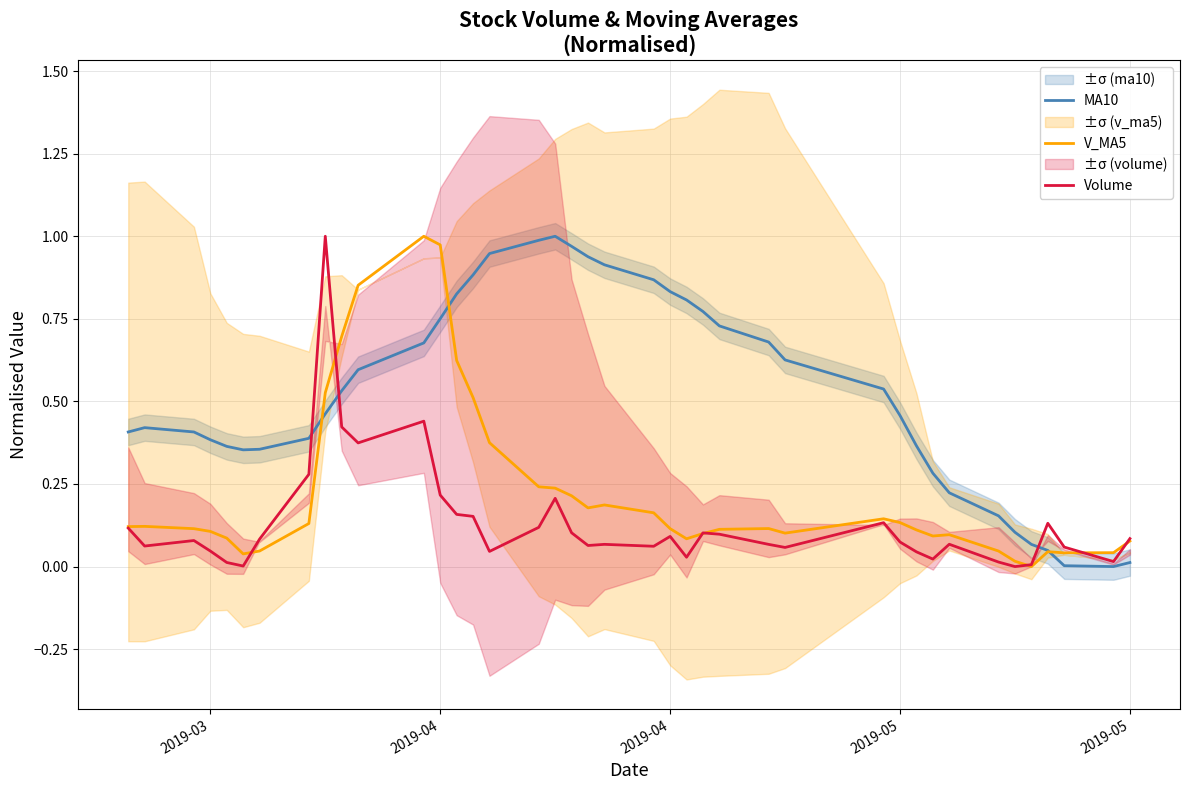

What is the difference between the maximum and minimum values in the MA10 series?

1.0